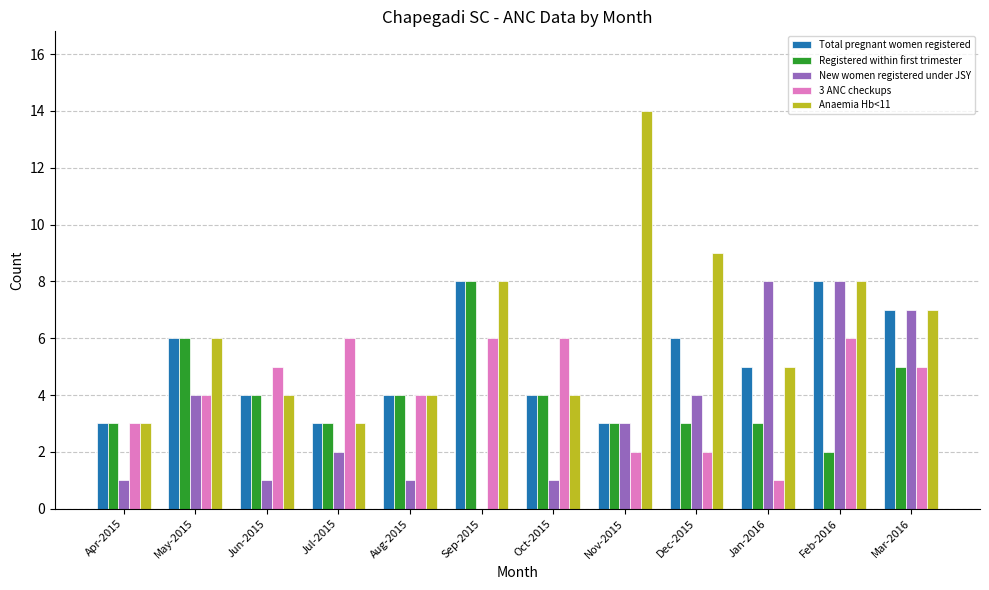

The 3 ANC checkups series shows 2 at Dec-2015. True or false?

True